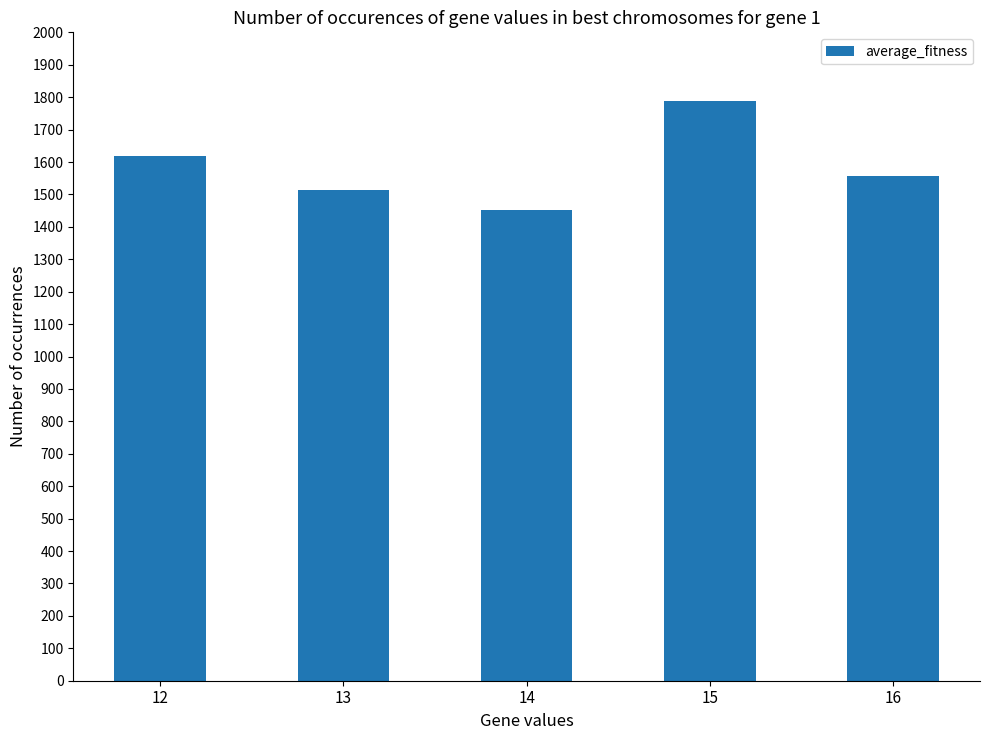

How many distinct data groups are displayed?

1